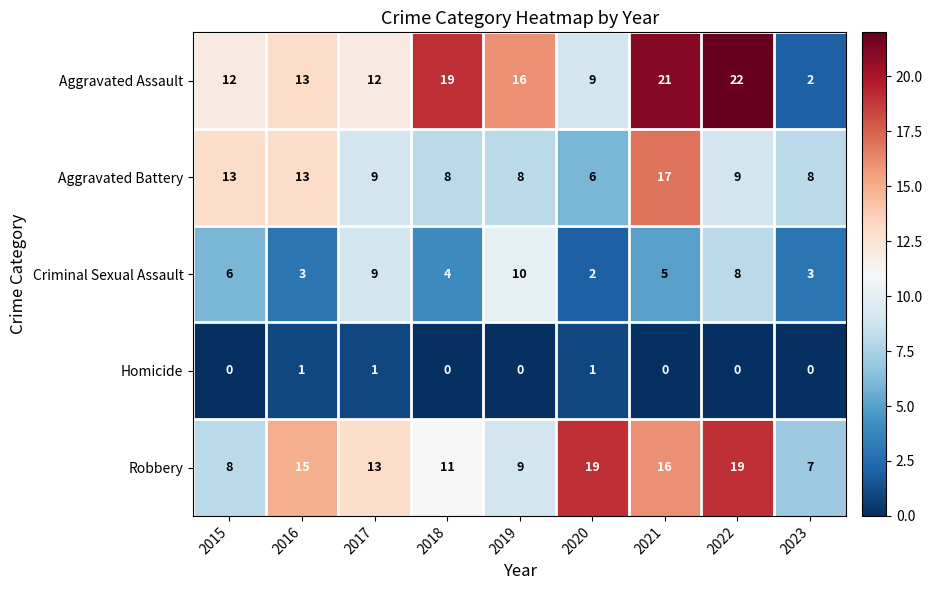

How many categories are shown in the chart?

9